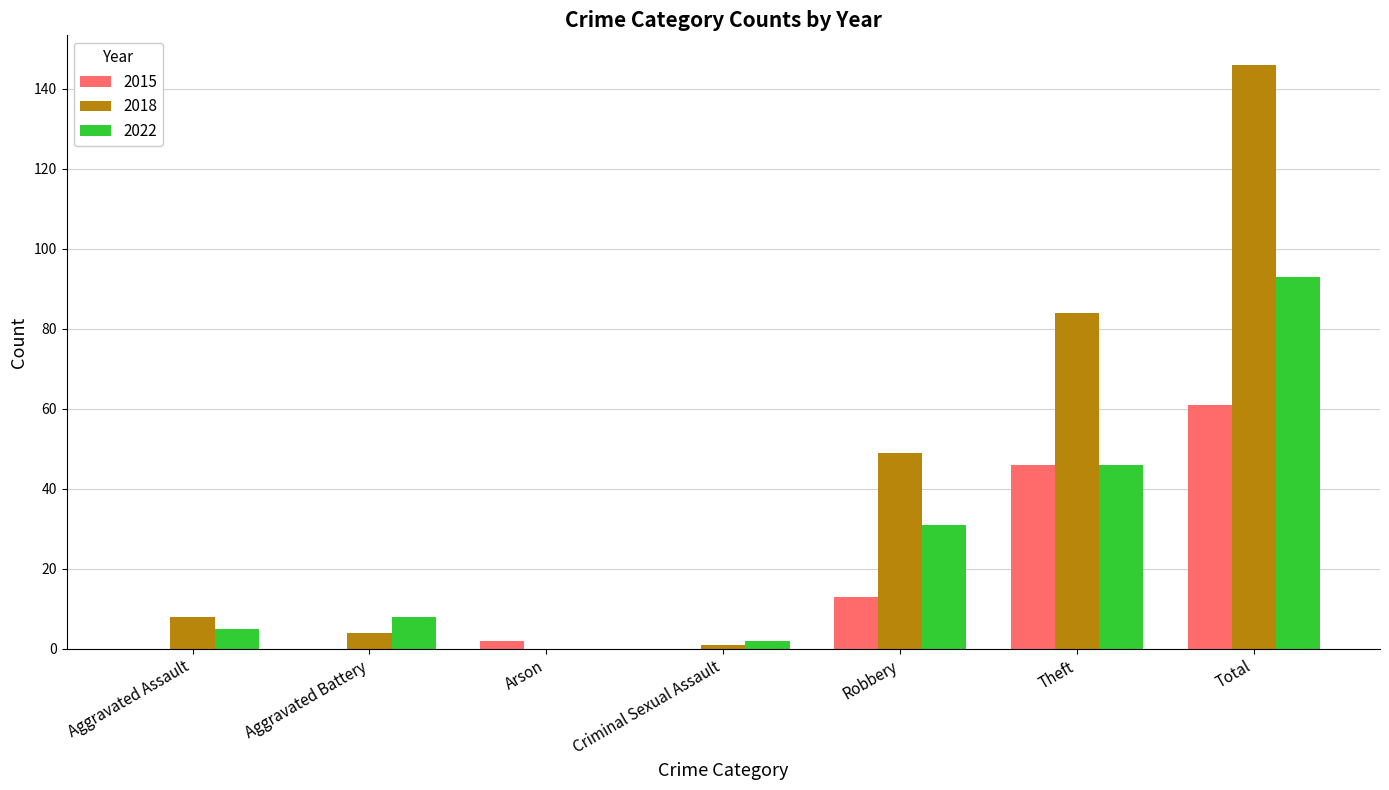

What is the difference between the 2022 values at Arson and Criminal Sexual Assault?

2